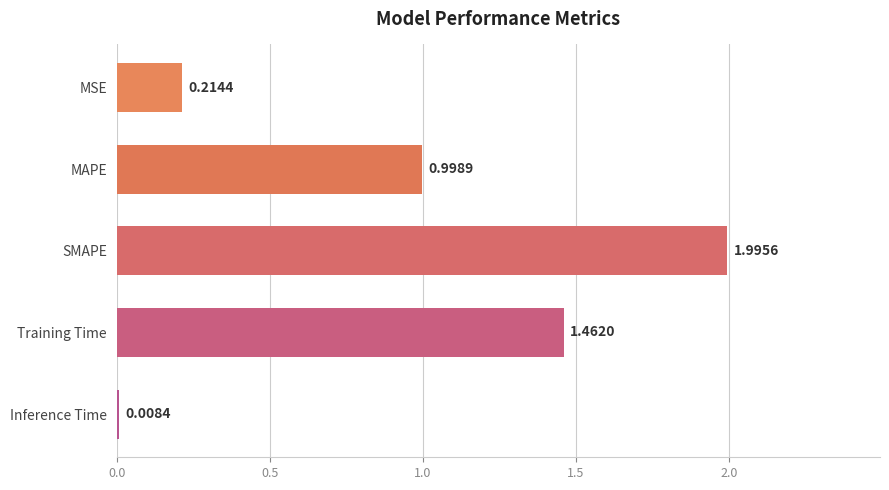

What is the change in value from MSE to MAPE?

+0.8